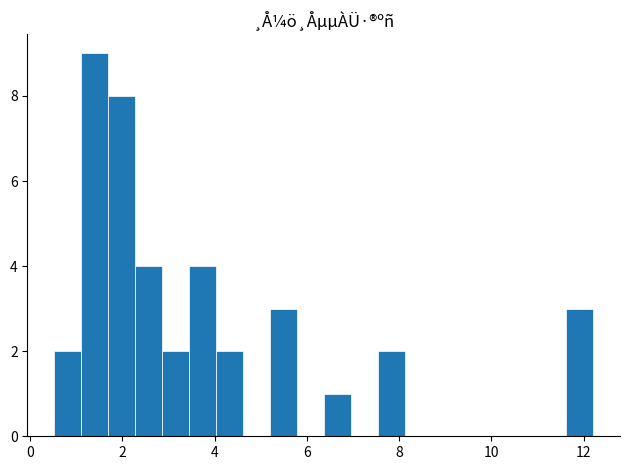

Read against the x-axis, roughly where is the centre of the tallest bar?

1.4